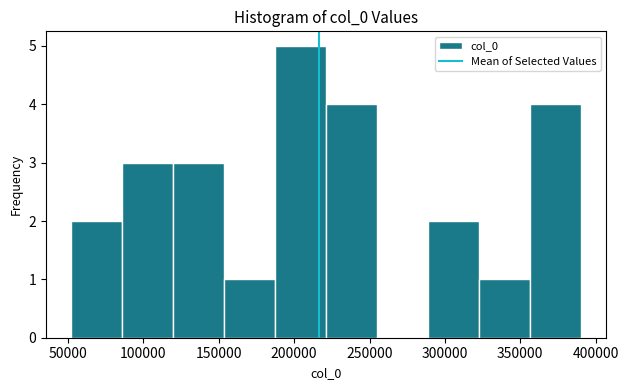

Reading left to right, transcribe this chart: for each bar, give the range it covers on the x-axis and its height. Neither the bar edges nor the heights are printed on the chart, so give them approximately, as read against the axes.

50000 to 85000: 2
85000 to 120000: 3
120000 to 155000: 3
155000 to 185000: 1
185000 to 220000: 5
220000 to 255000: 4
255000 to 290000: 0
290000 to 325000: 2
325000 to 355000: 1
355000 to 390000: 4